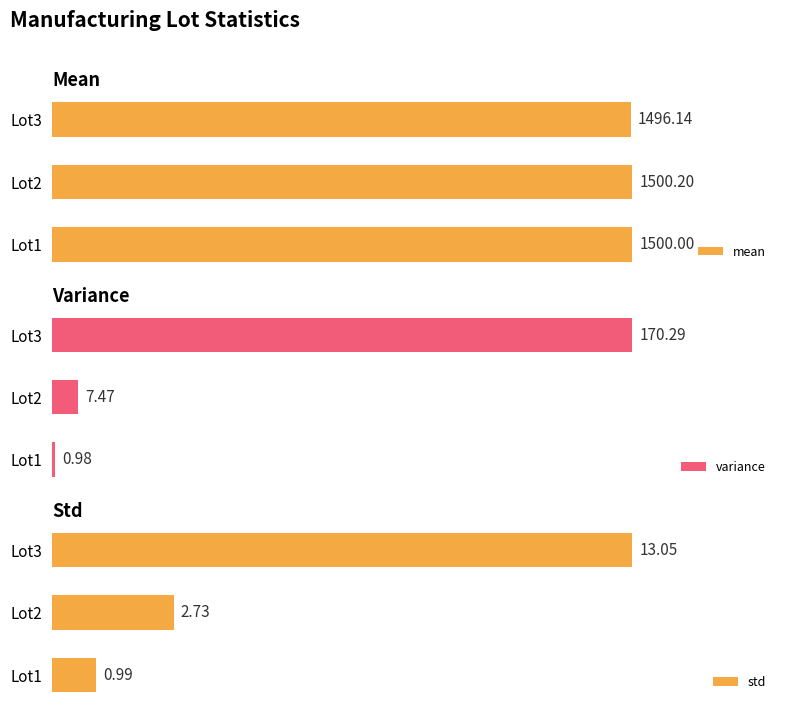

What is the difference between the maximum and second lowest values in the mean series?

0.2